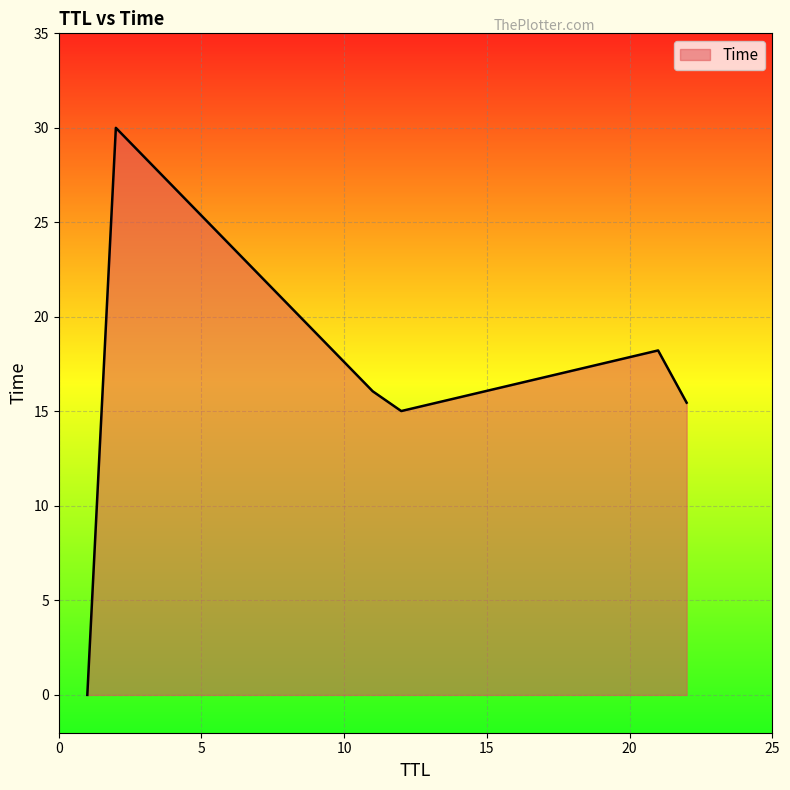

What is the difference between the maximum and minimum values?

30.0